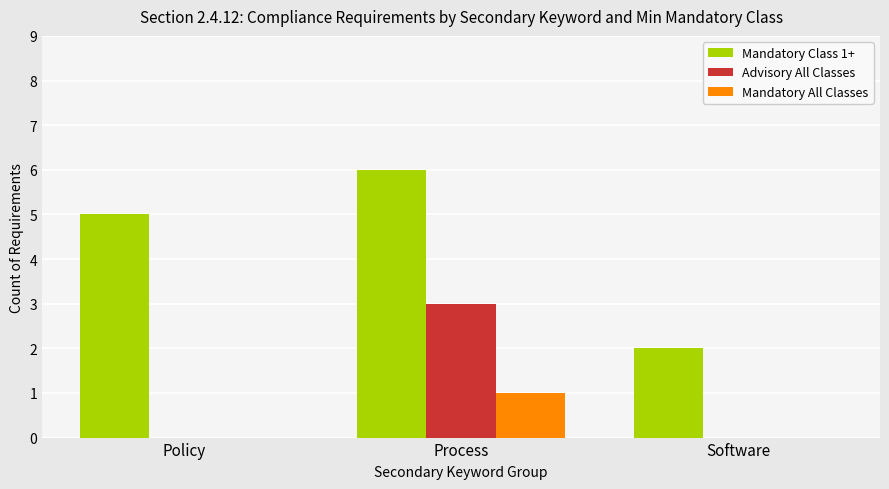

How many distinct data groups are displayed?

3